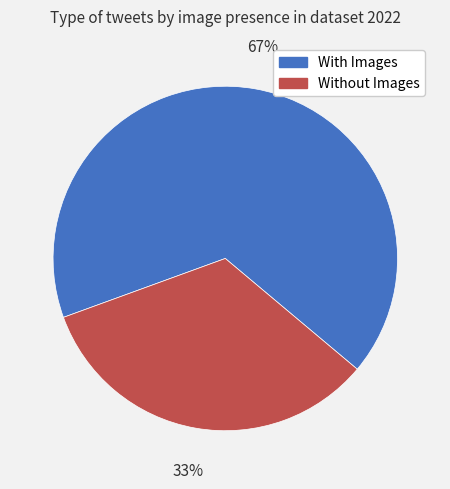

Which has a higher value, With Images or Without Images?

With Images